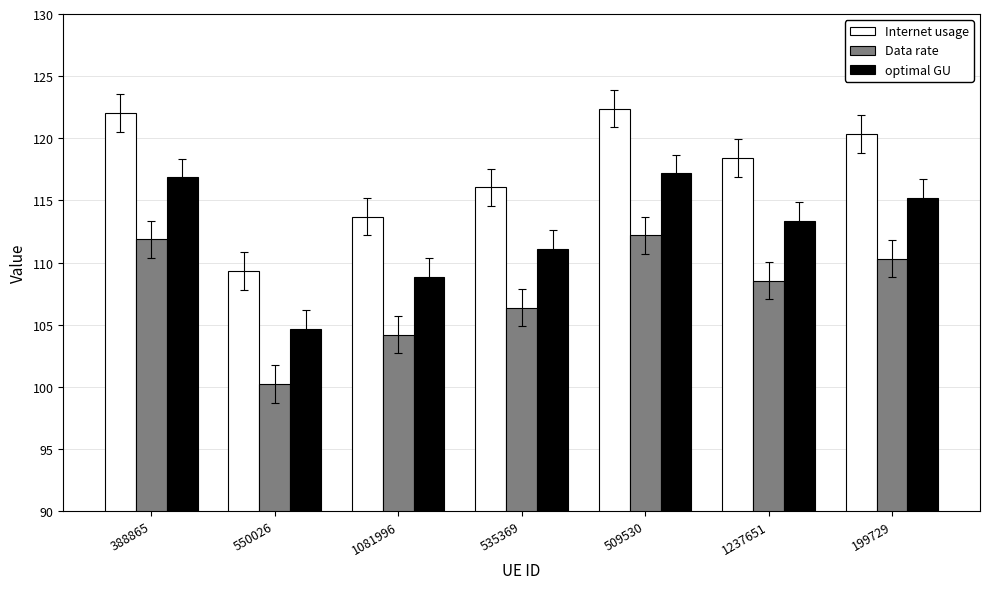

Does the chart contain any negative values?

No